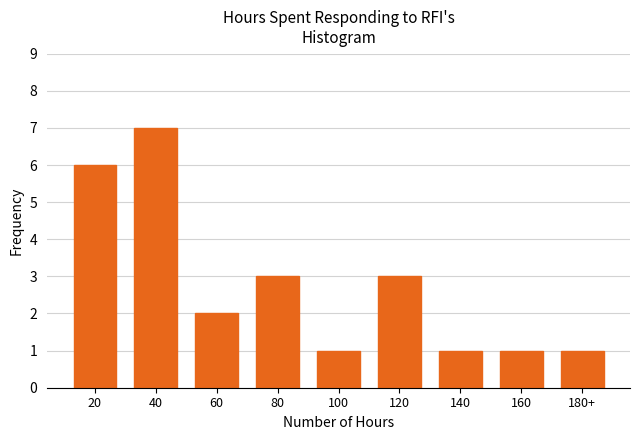

Reading left to right, extract all data points from this chart.

6	7	2	3	1	3	1	1	1